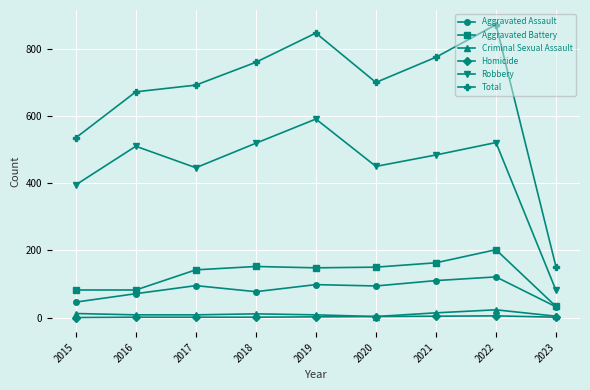

At which category does Robbery reach its first local peak?

2016